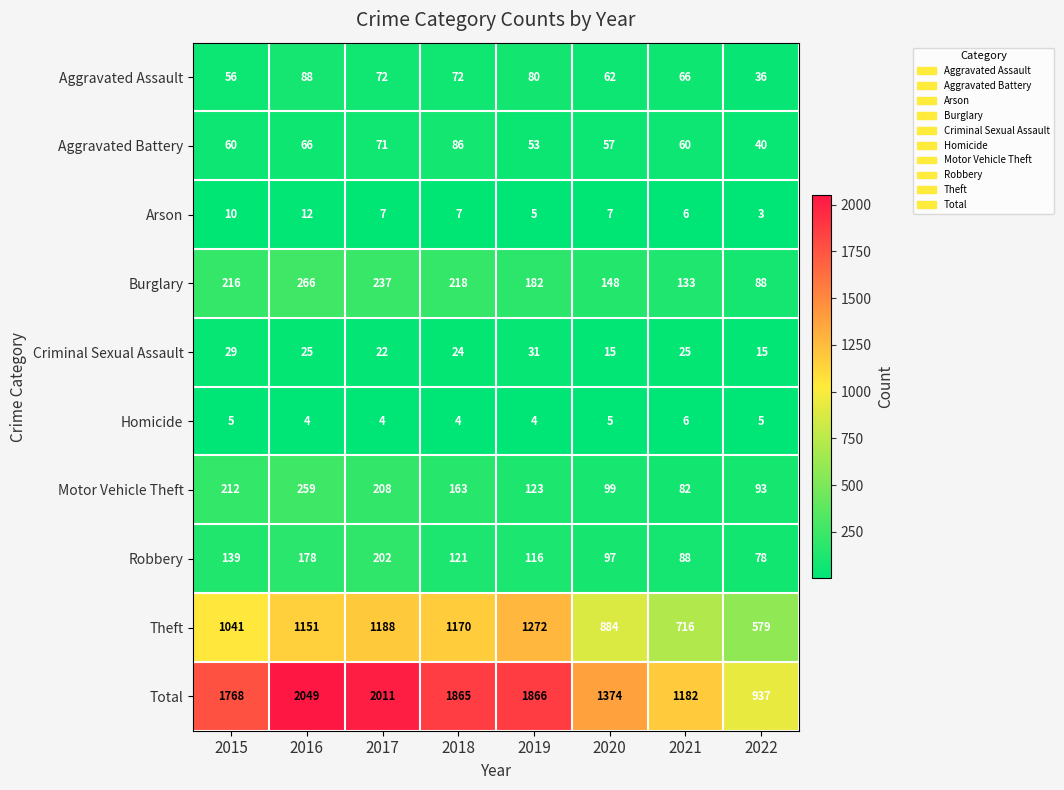

At which category does the chart reach its minimum across all series?

2022